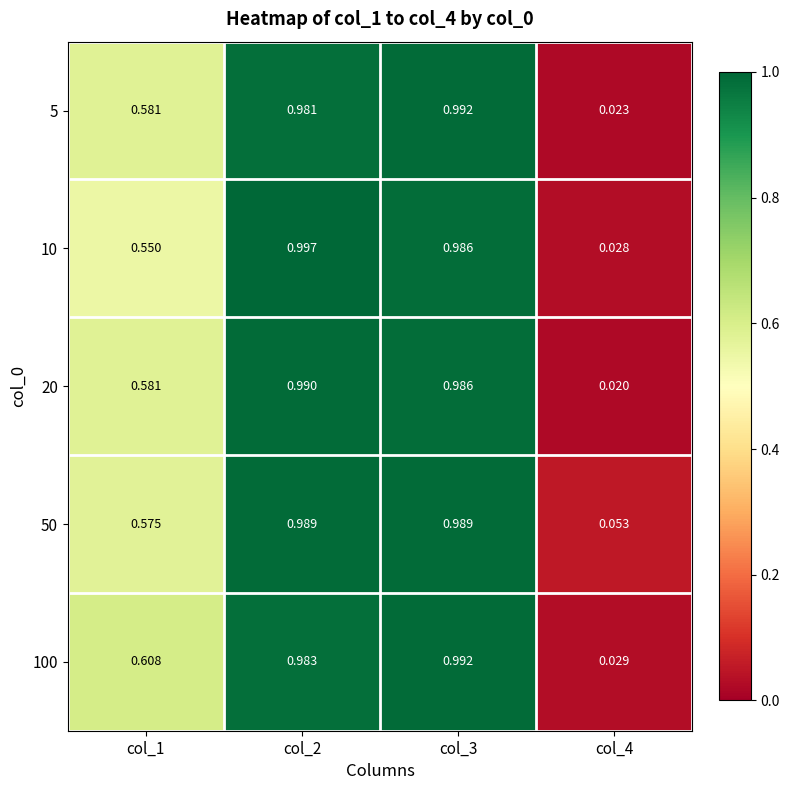

Is the value of 20 at col_2 greater than the value of 50 at col_4?

Yes